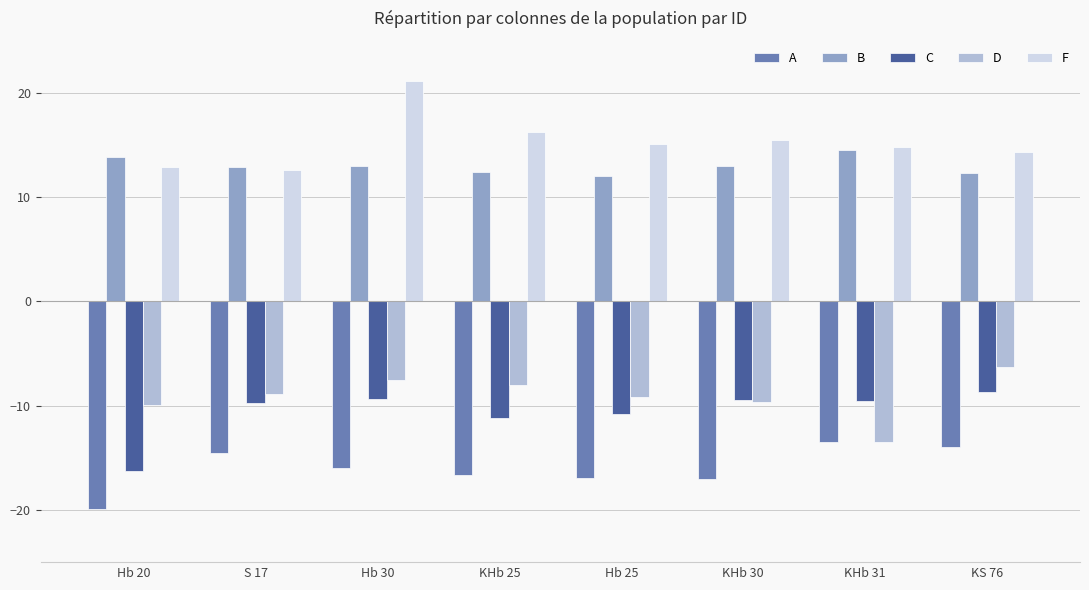

What are all the series names shown in the legend?

A, B, C, D, F